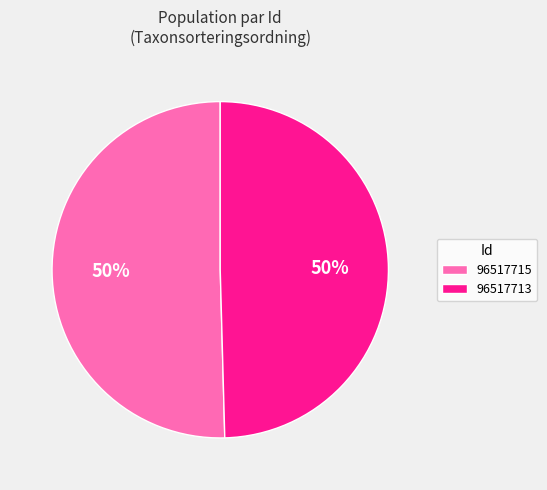

Is the sum of 96517713 and 96517715 greater than half?

Yes